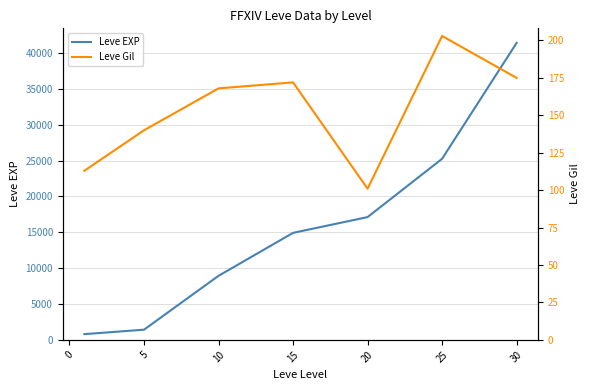

Rank the series at 20 from lowest to highest value.

Leve Gil, Leve EXP